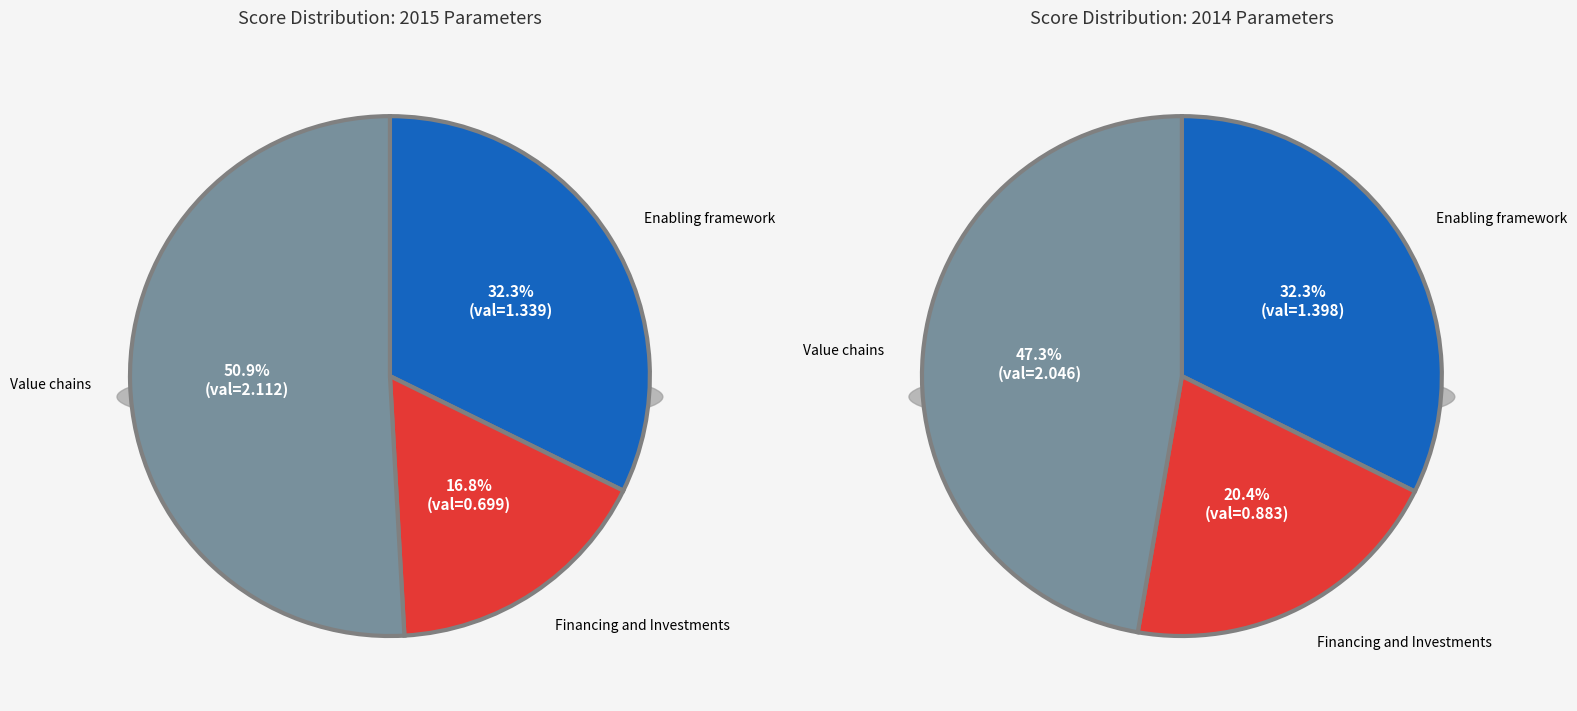

What is the change in value from Financing and Investments to Value chains?

+1.4